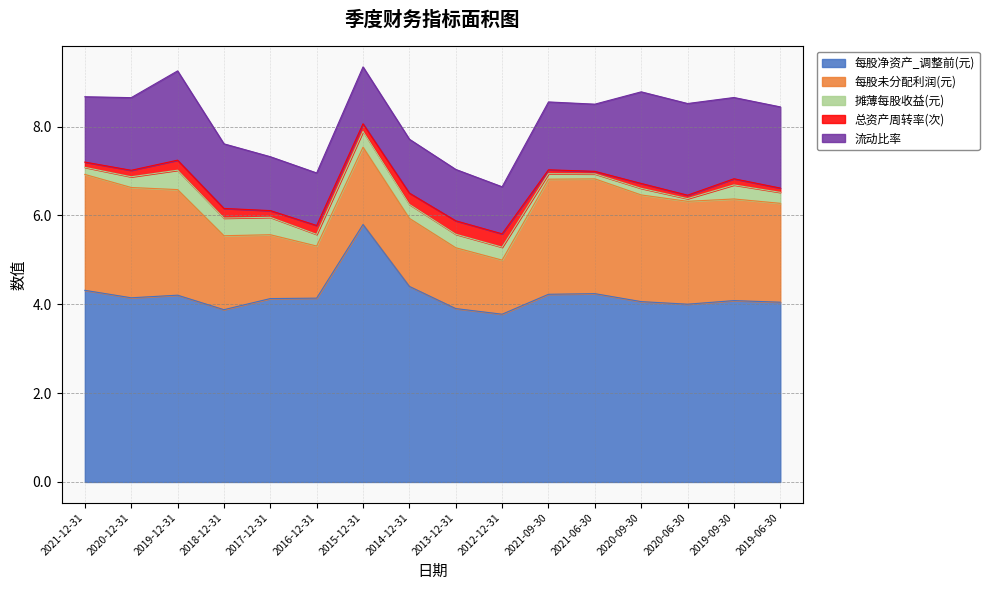

Reading left to right, extract all data points from this chart.

每股净资产_调整前(元): 4.3	4.1	4.2	3.9	4.1	4.1	5.8	4.4	3.9	3.8	4.2	4.2	4.1	4.0	4.1	4.0
每股未分配利润(元): 2.6	2.5	2.4	1.7	1.4	1.2	1.7	1.5	1.4	1.2	2.6	2.6	2.4	2.3	2.3	2.2
摊薄每股收益(元): 0.2	0.2	0.4	0.4	0.4	0.3	0.4	0.3	0.3	0.3	0.1	0.1	0.1	0.1	0.3	0.2
总资产周转率(次): 0.1	0.1	0.2	0.2	0.2	0.2	0.2	0.3	0.3	0.3	0.1	0.1	0.1	0.1	0.1	0.1
流动比率: 1.5	1.6	2.0	1.5	1.2	1.2	1.3	1.2	1.2	1.1	1.5	1.5	2.1	2.1	1.8	1.8